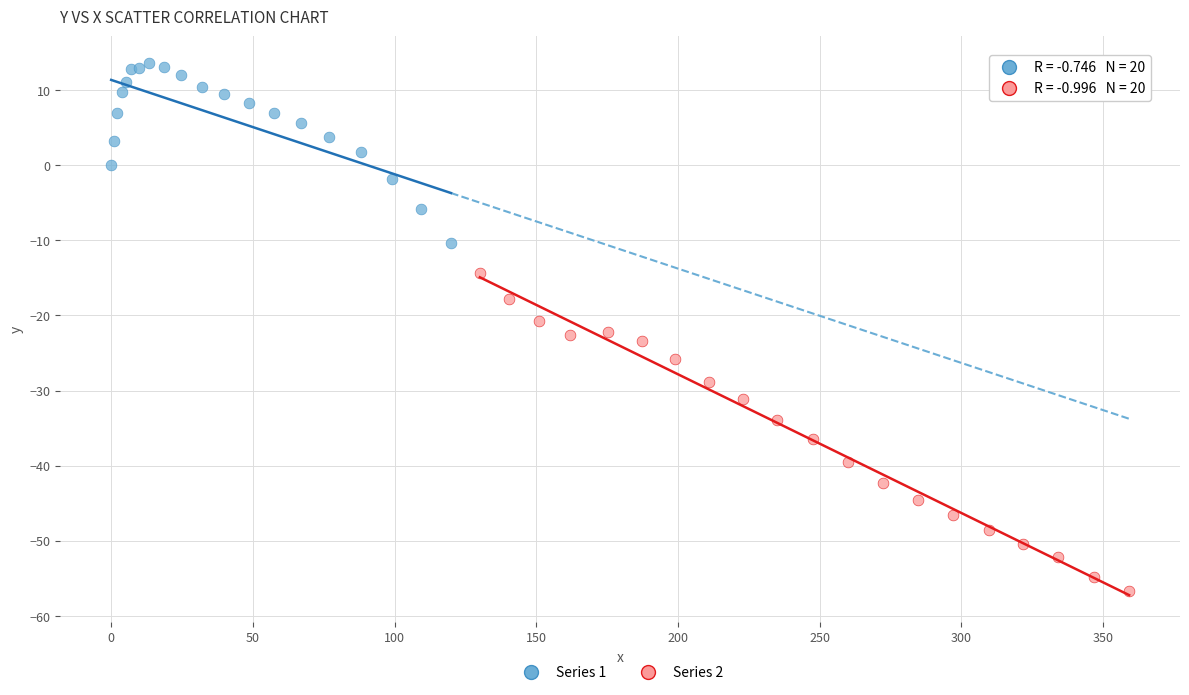

Which series contains the highest Y value?

Series 1